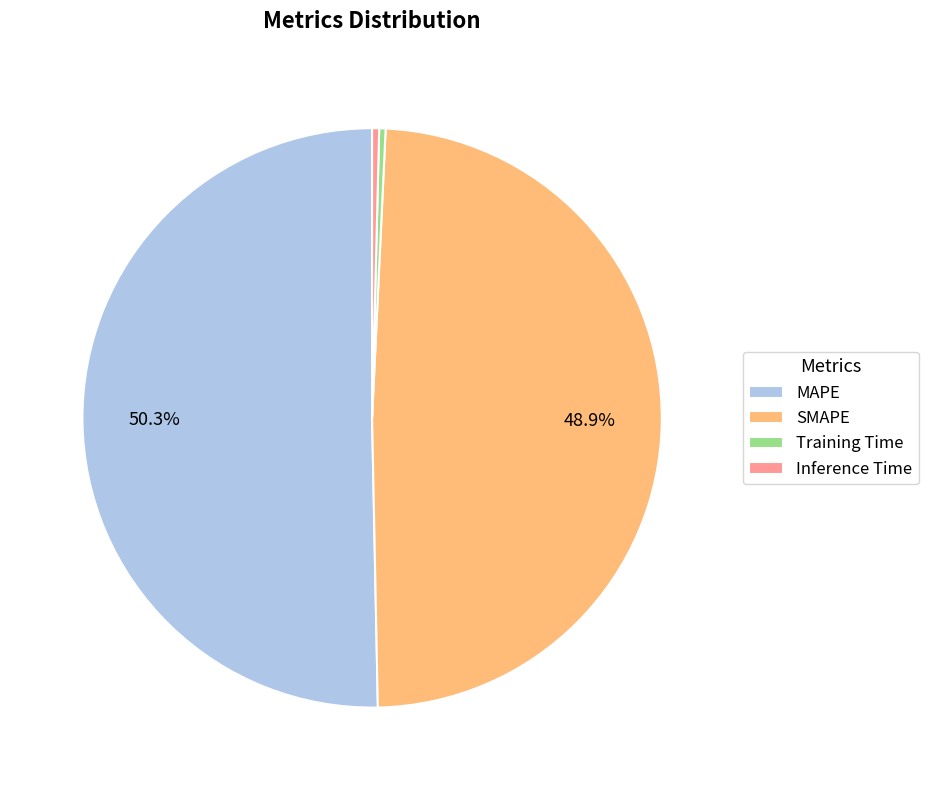

Which category accounts for the majority?

MAPE